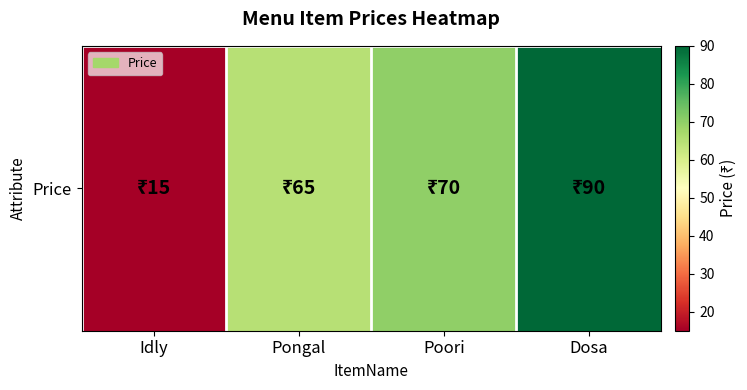

List the labels in order of value, smallest first.

Idly, Pongal, Poori, Dosa